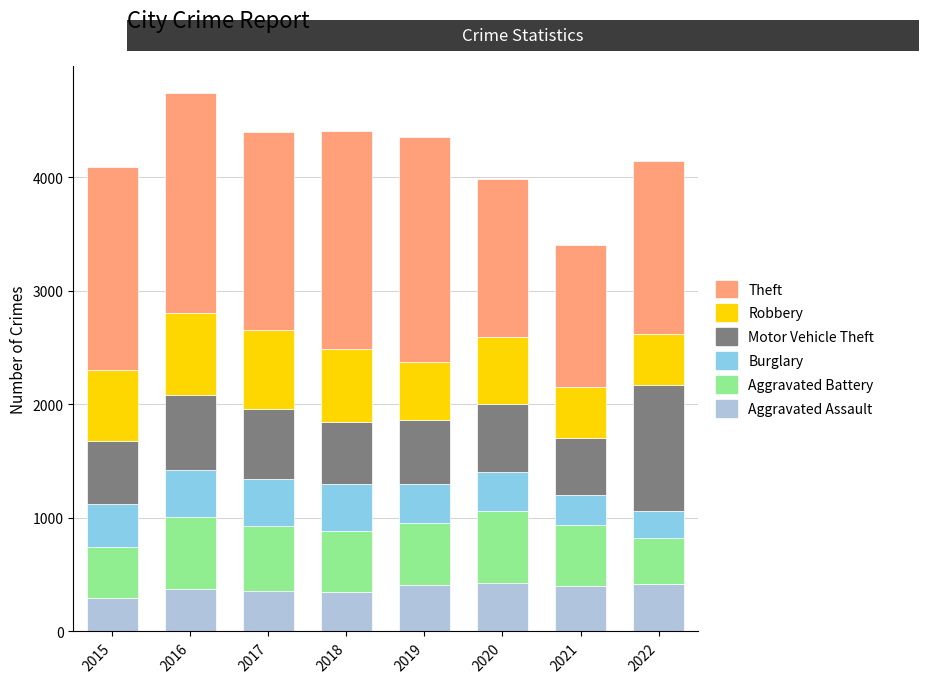

True or false: Aggravated Assault has a value of 291 at 2015.

True